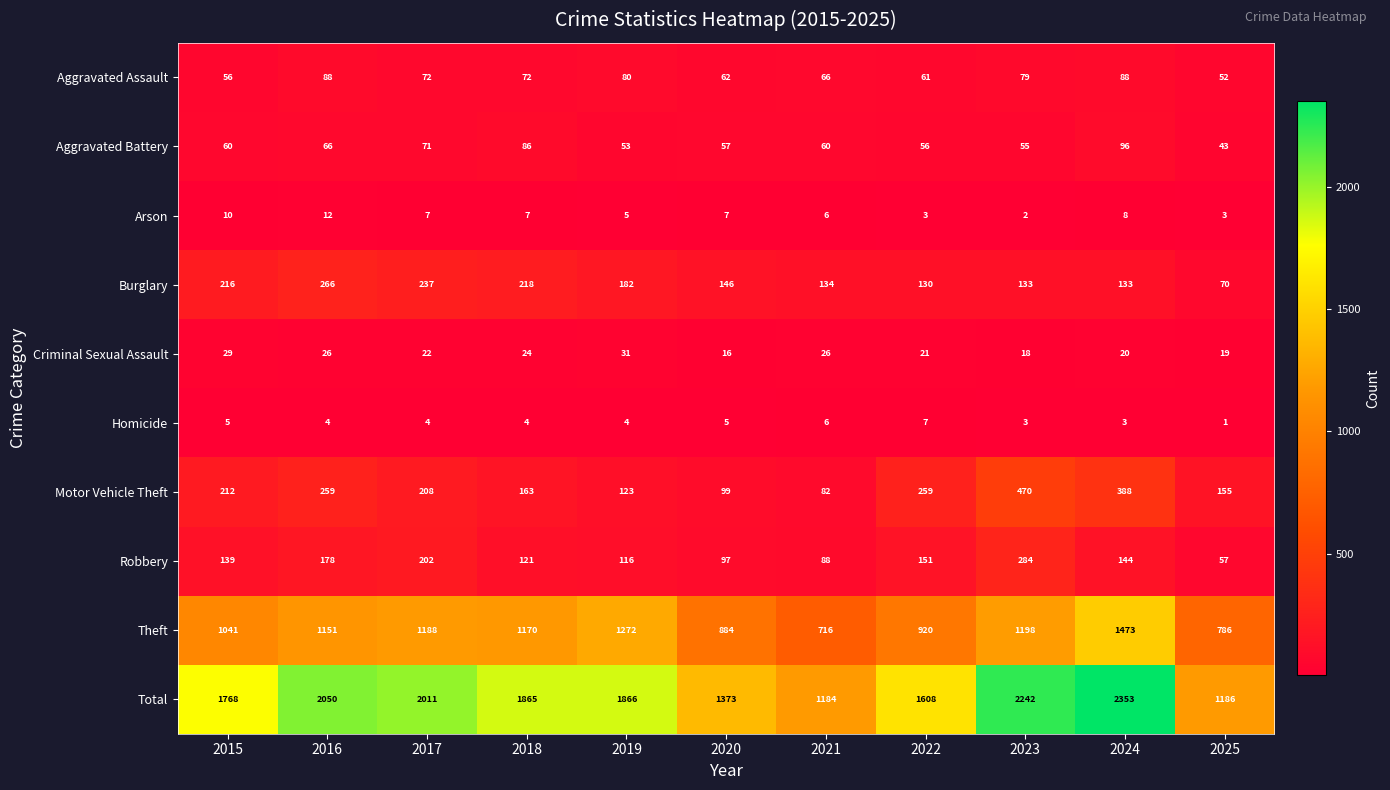

Rank the series by their maximum value, from highest to lowest.

Total, Theft, Motor Vehicle Theft, Robbery, Burglary, Aggravated Battery, Aggravated Assault, Criminal Sexual Assault, Arson, Homicide